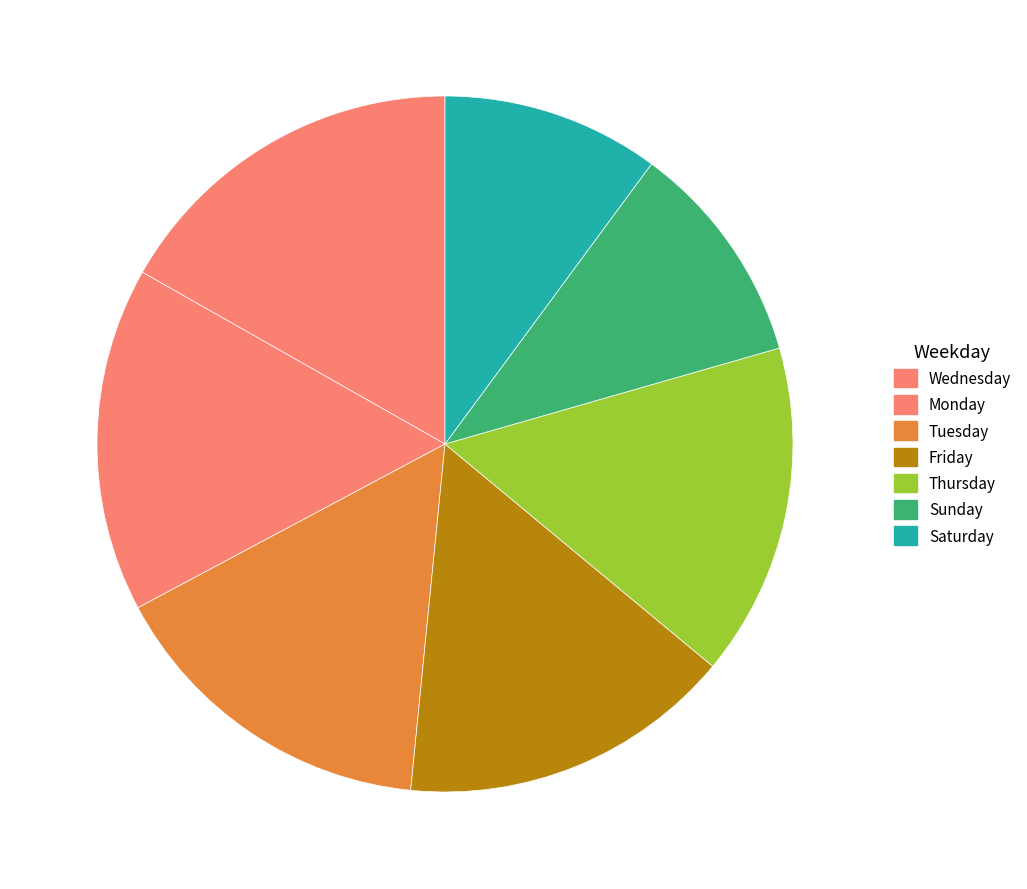

Count the number of slices in the pie.

7